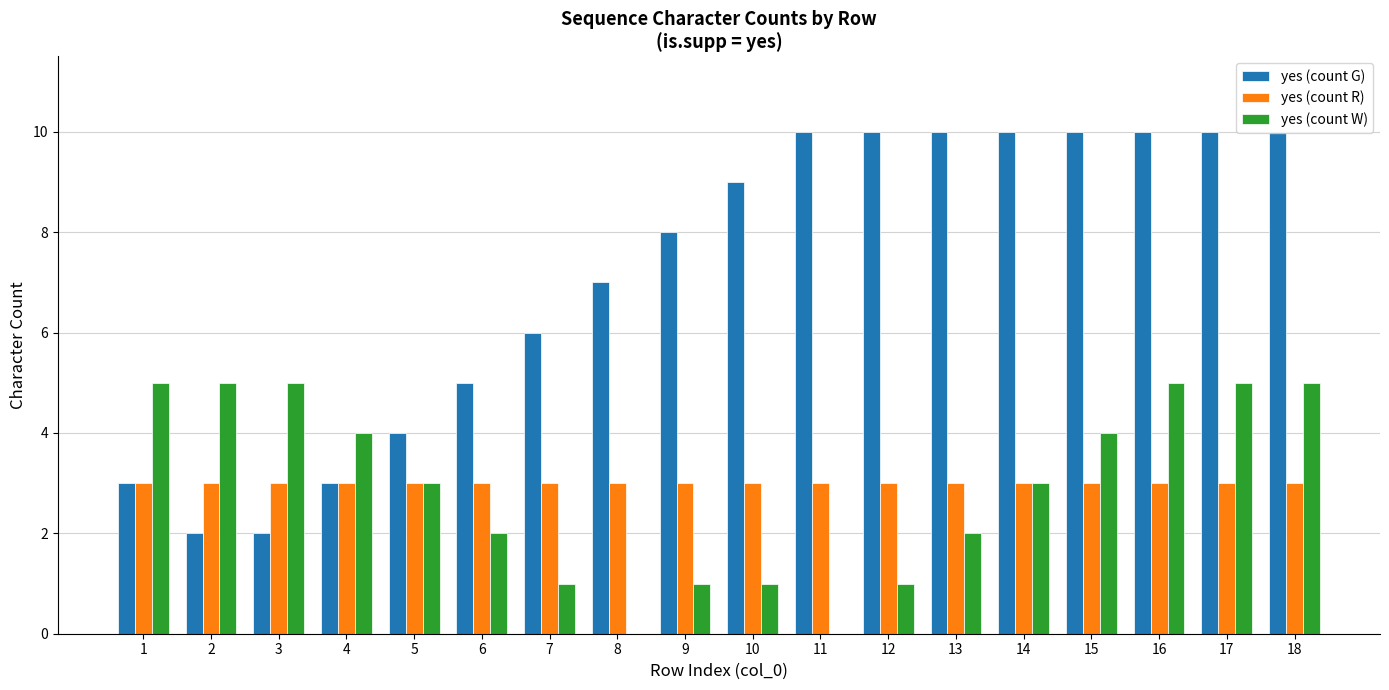

What are all the series names shown in the legend?

yes (count G), yes (count R), yes (count W)